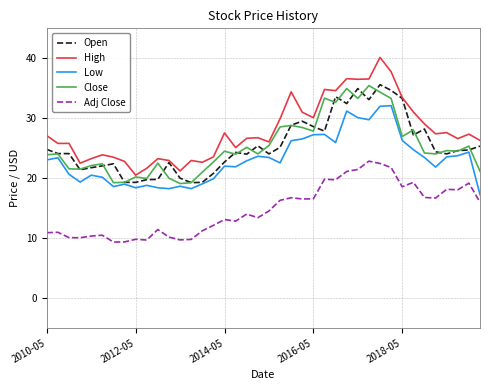

What is the smallest value displayed?

9.3